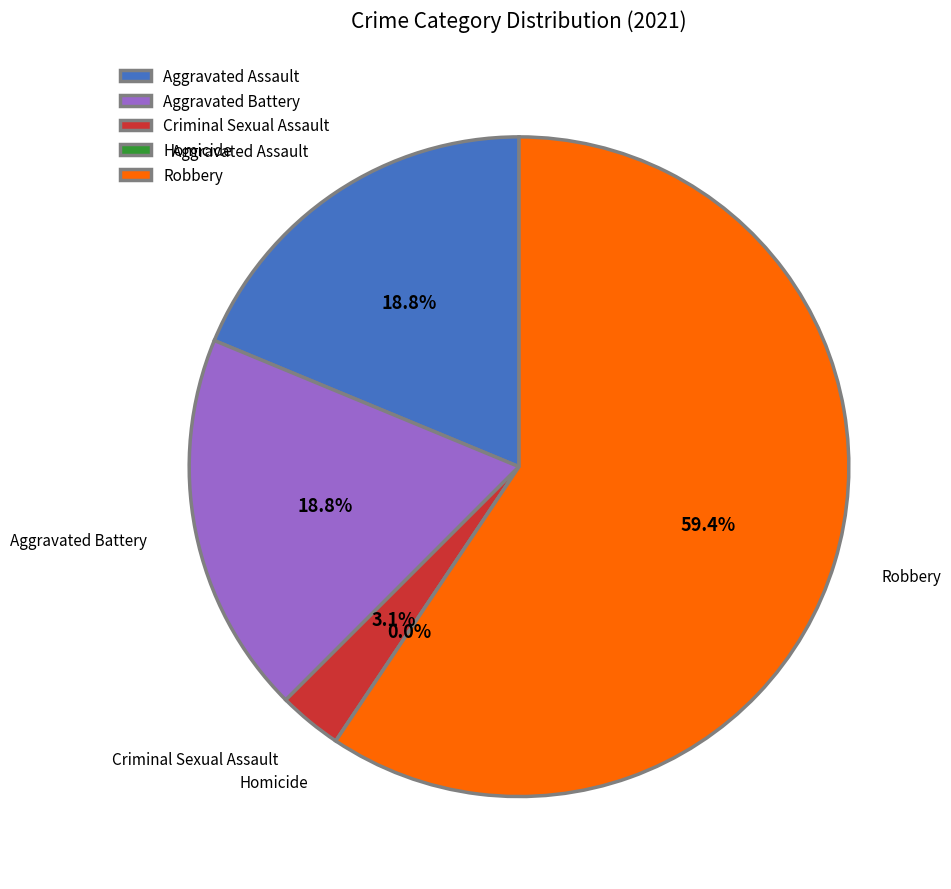

Count the number of slices in the pie.

5